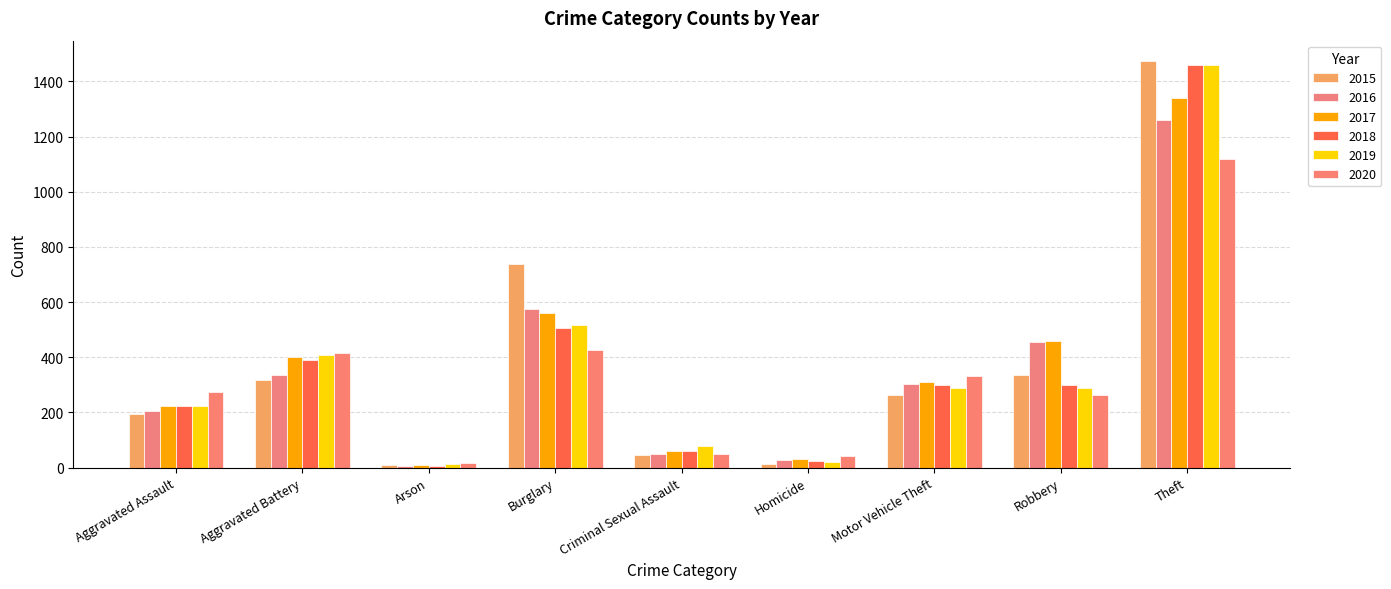

The 2015 series shows 2362 at Theft. True or false?

False